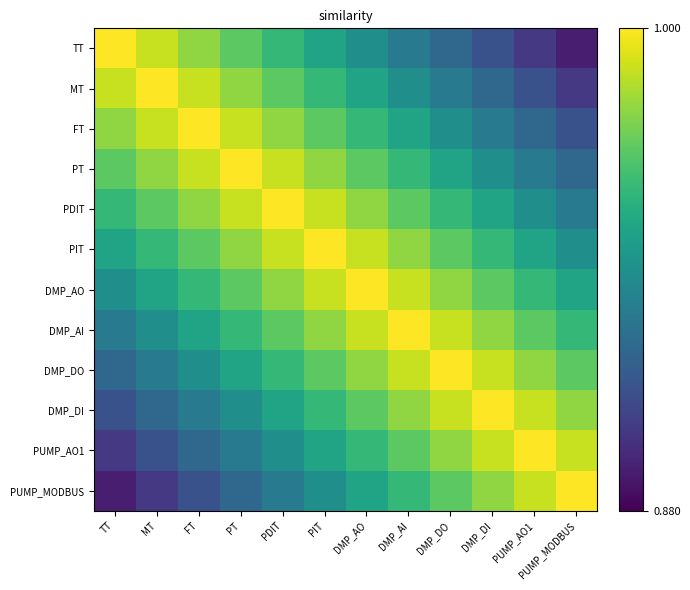

What is the greatest value displayed?

1.0